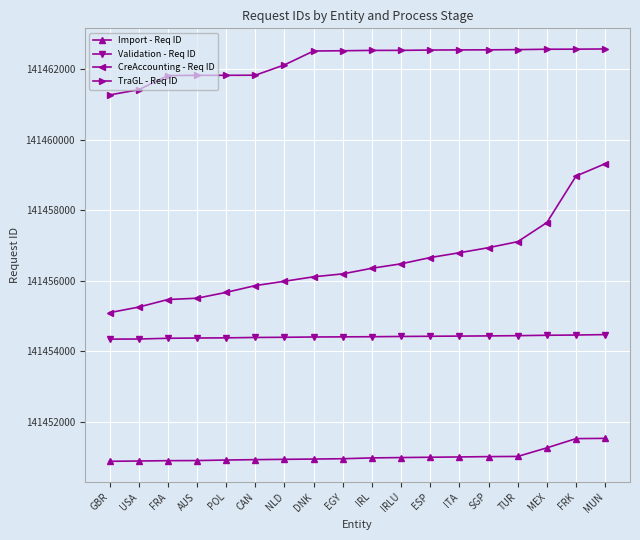

Between SGP and MEX, which series saw the biggest shift?

CreAccounting - Req ID